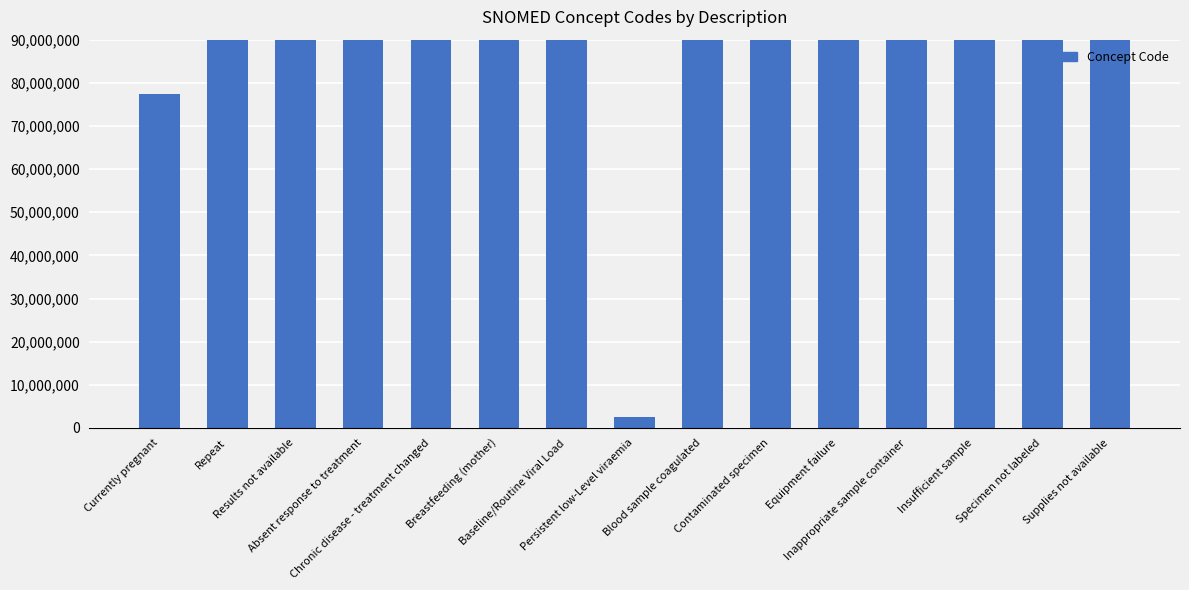

Which label corresponds to the largest value in the chart?

Blood sample coagulated